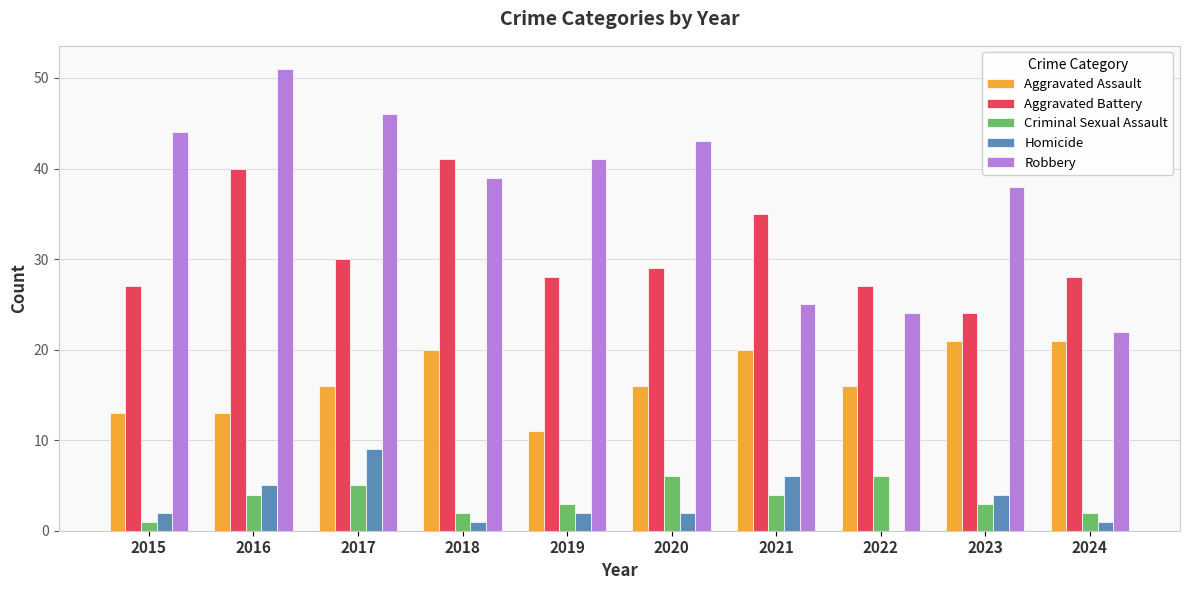

How many data points does each series have?

10